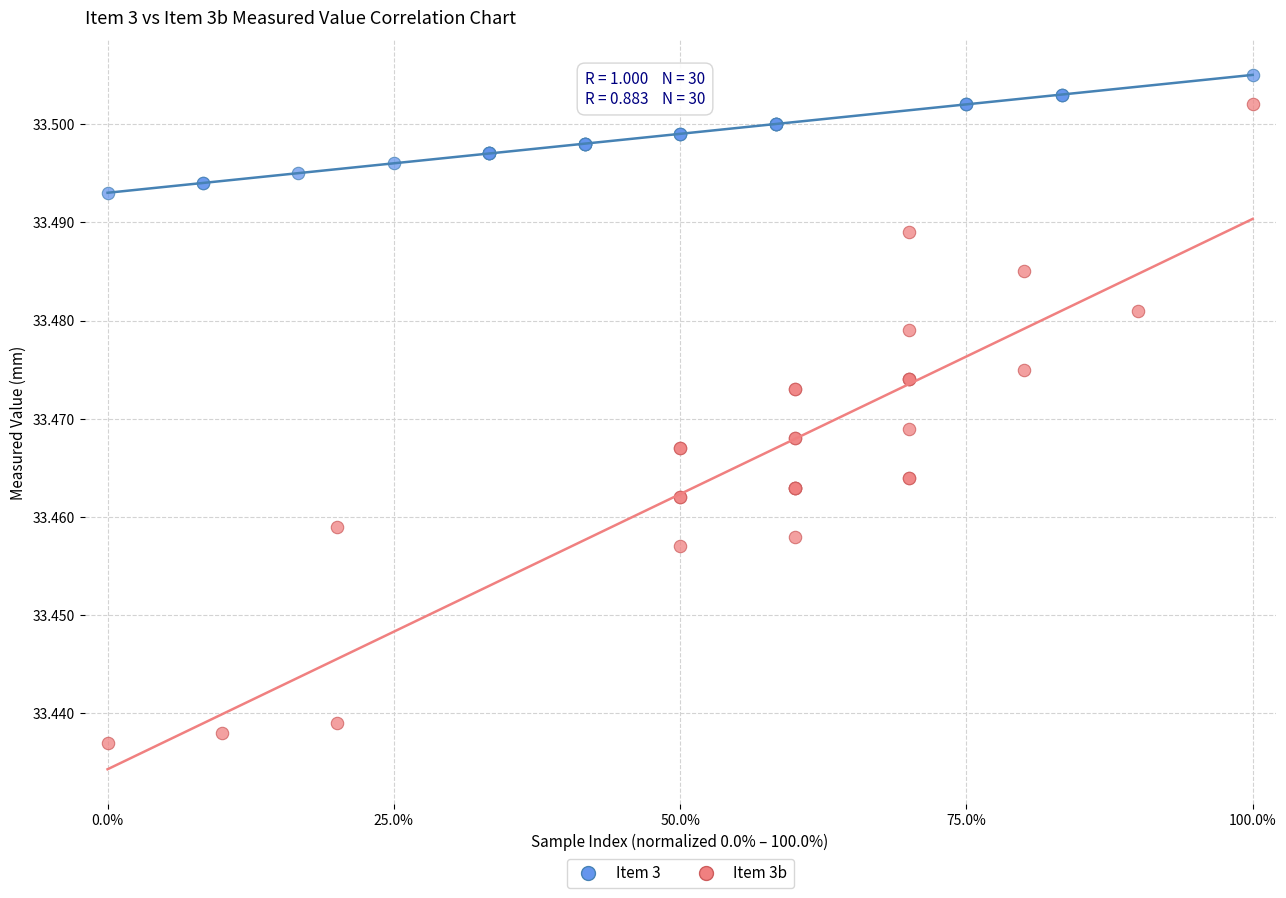

Which series has the widest spread of Y values?

Item 3b